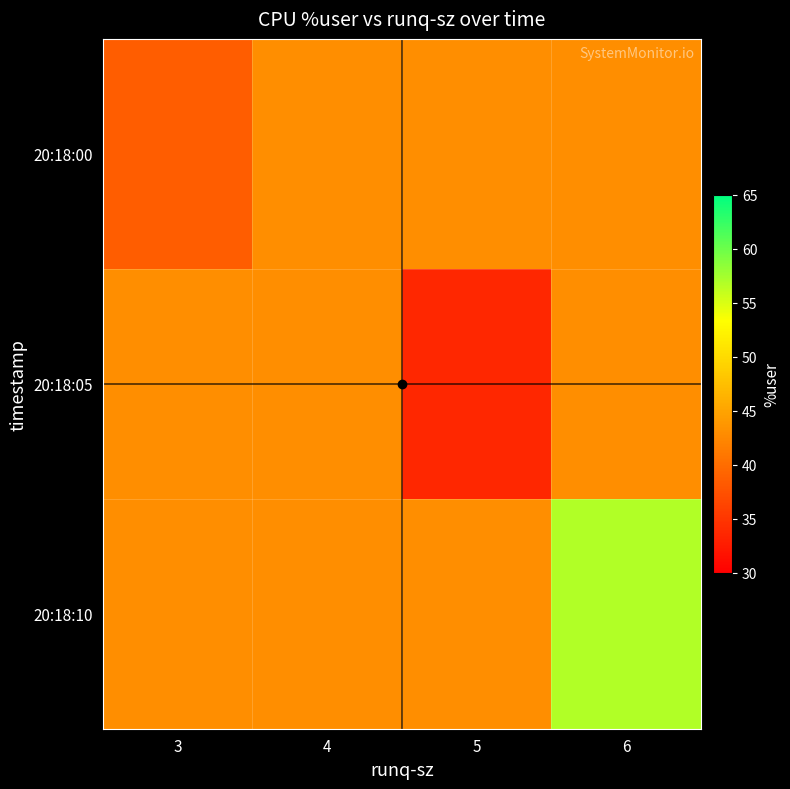

List the series in order of their peak value, highest first.

20:18:10, 20:18:00, 20:18:05